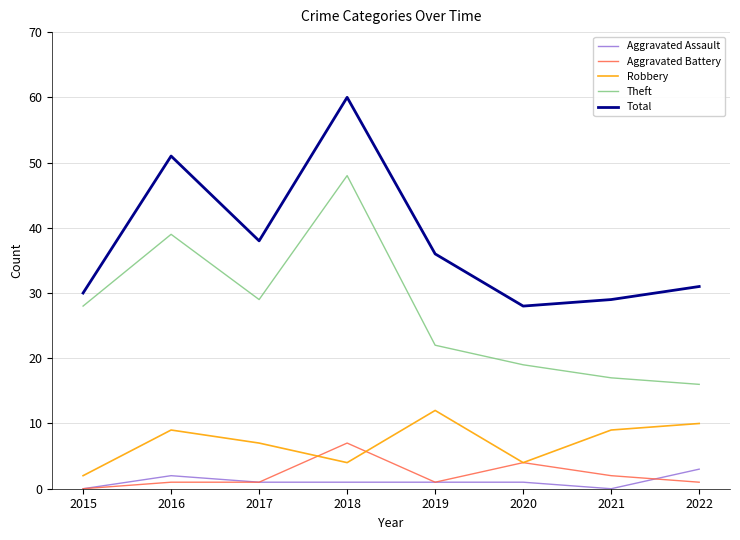

True or false: Total and Aggravated Assault intersect in this chart.

False